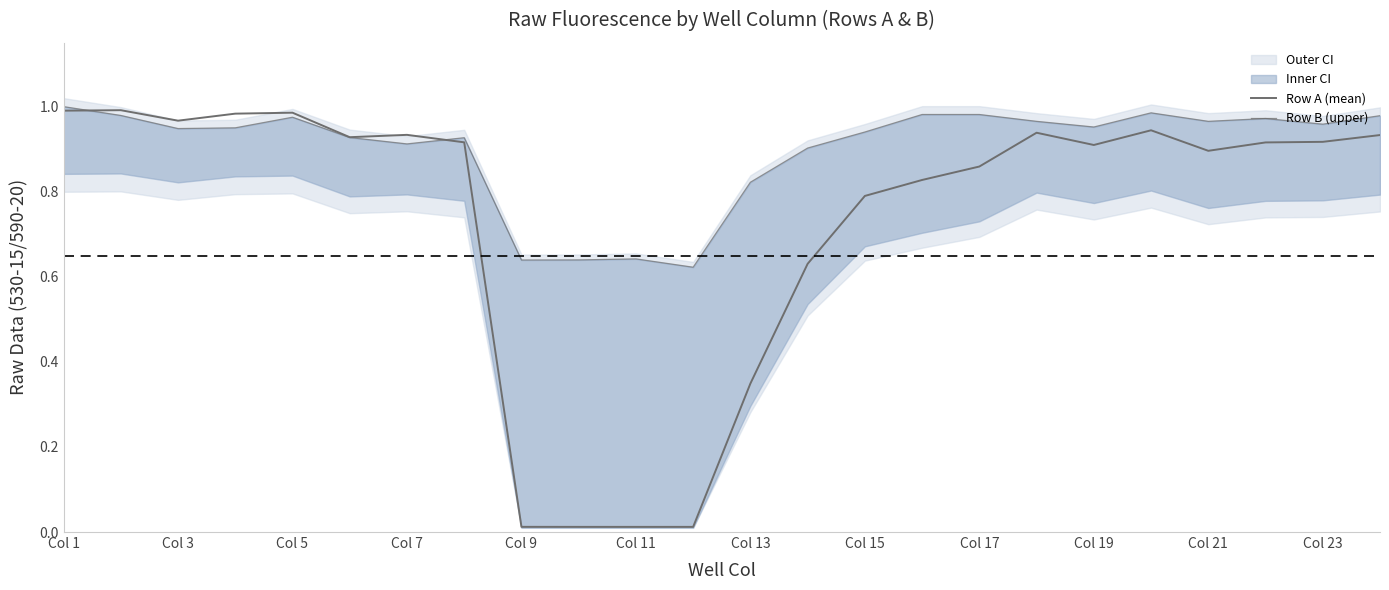

True or false: Row A (mean) has more than 1 interior local peaks.

True